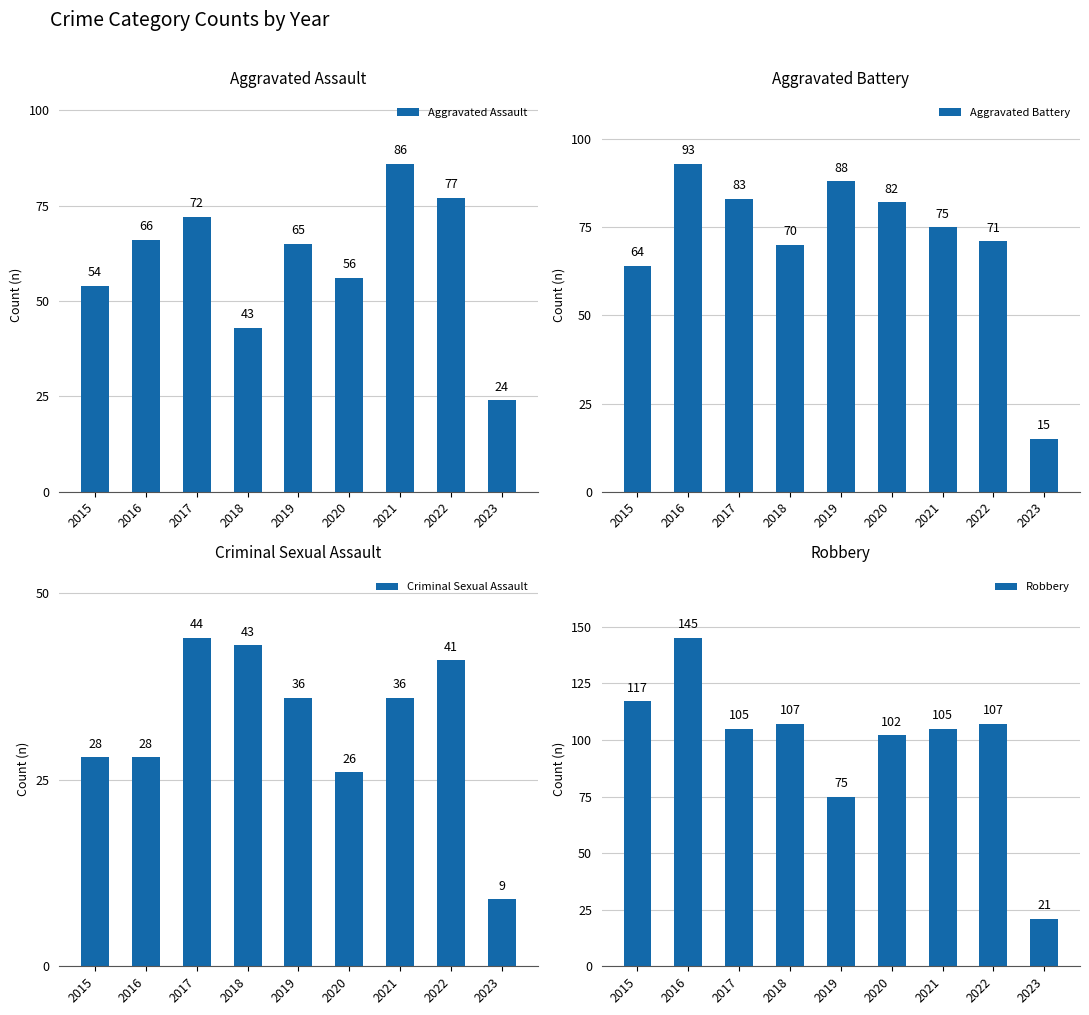

Reading left to right, list all the values displayed in this chart.

Aggravated Assault: 54	66	72	43	65	56	86	77	24
Aggravated Battery: 64	93	83	70	88	82	75	71	15
Criminal Sexual Assault: 28	28	44	43	36	26	36	41	9
Robbery: 117	145	105	107	75	102	105	107	21